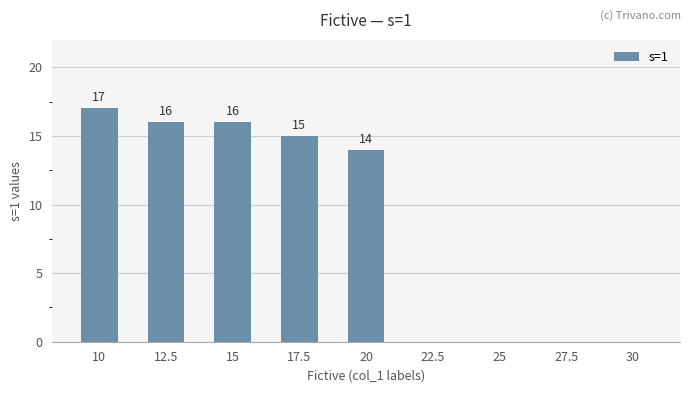

Which category has the highest value across all series?

10